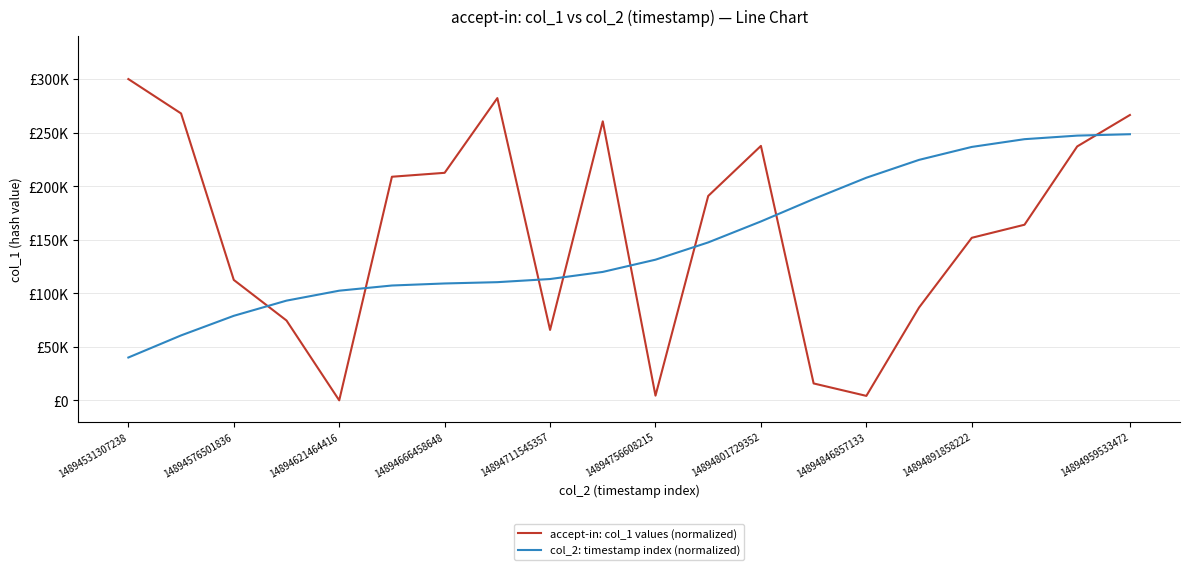

At which category is the sum across all series the highest?

14894959533472